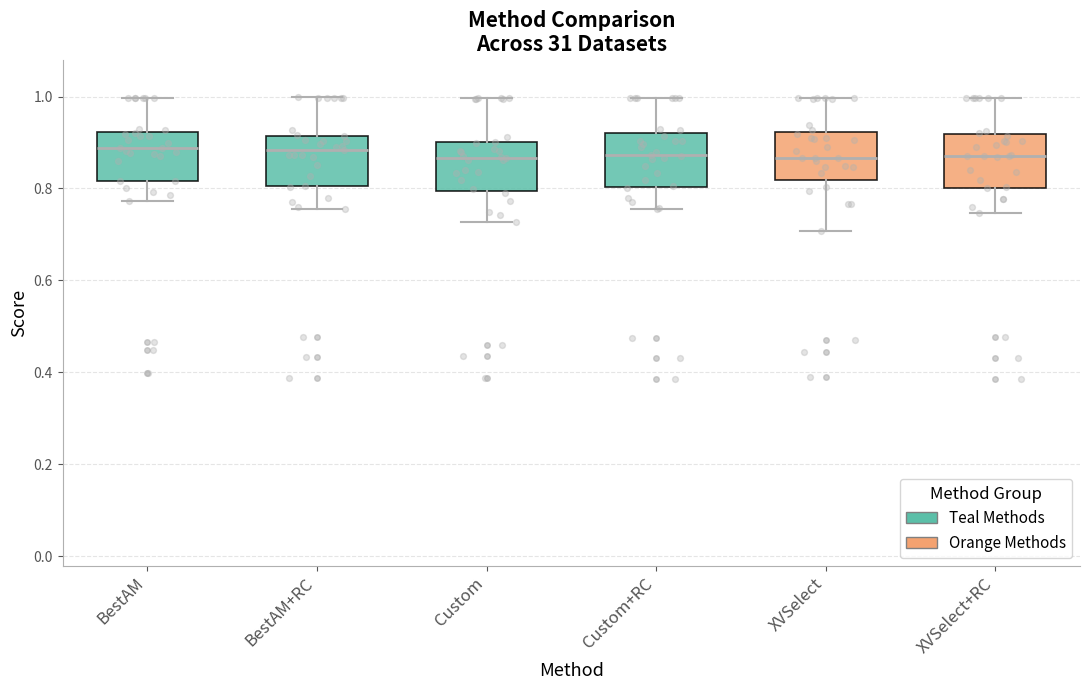

Where is the upper edge of the box for XVSelect on the y-axis? The values are not printed on the chart, so give them approximately, as read against the axis.

0.92